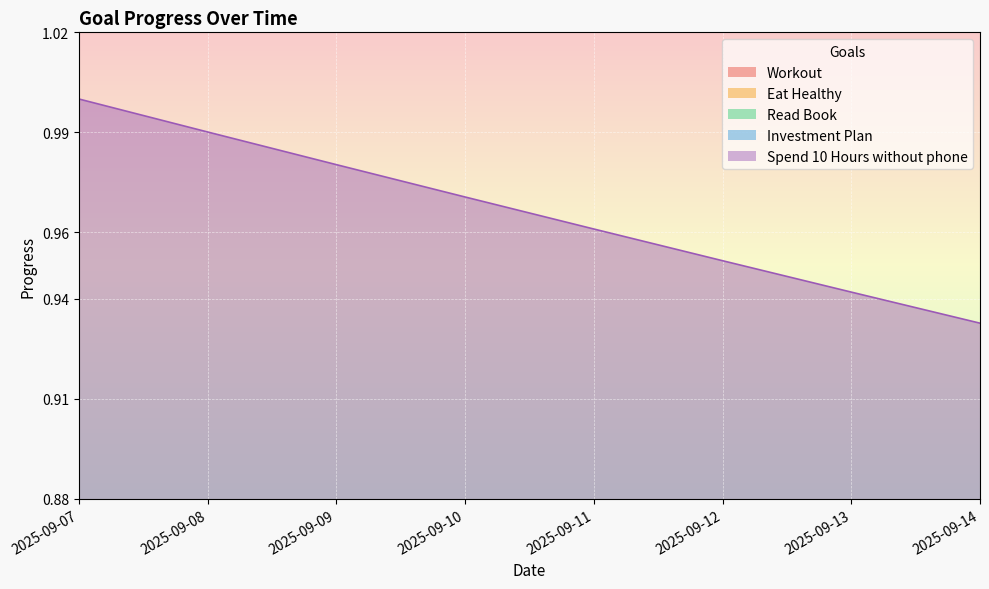

Rank the series by their average value, from lowest to highest.

Workout, Eat Healthy, Read Book, Investment Plan, Spend 10 Hours without phone